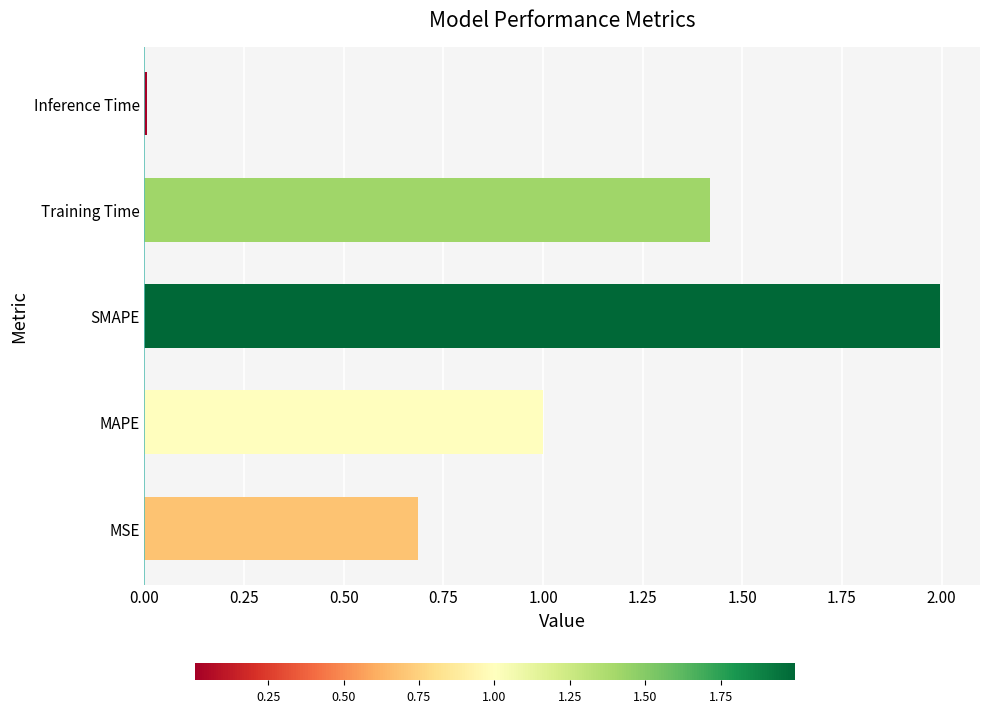

Between MSE and Training Time, which is larger?

Training Time